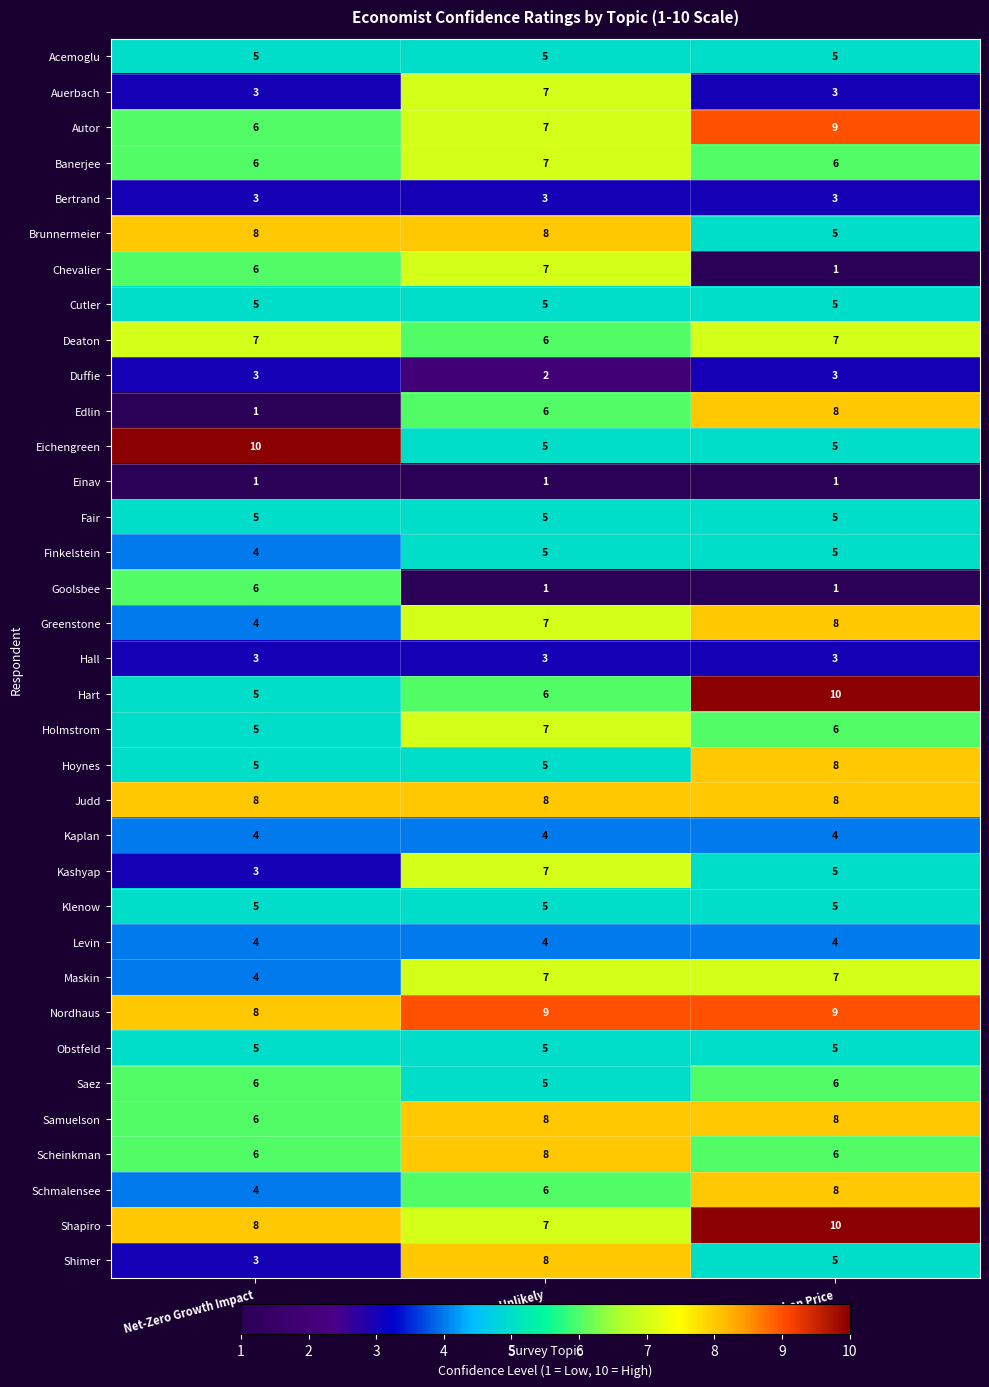

Which series has the largest range (max minus min)?

Edlin